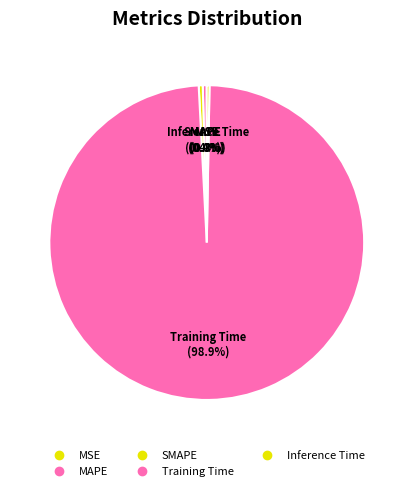

To the nearest percent, what percentage of the pie is Training Time?

99%